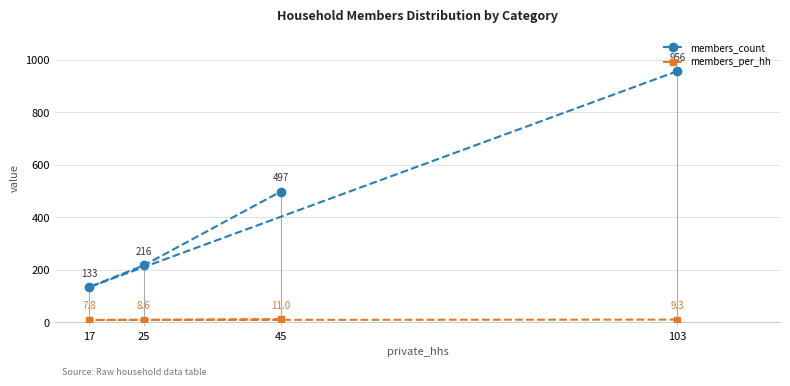

Is it true that members_count equals 199.7 at 17?

False